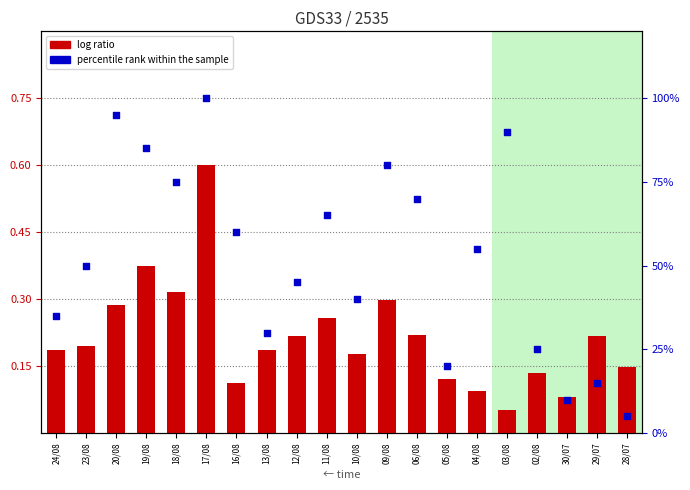

Is the value of percentile rank within the sample at 10/08 greater than the value of log ratio at 16/08?

Yes